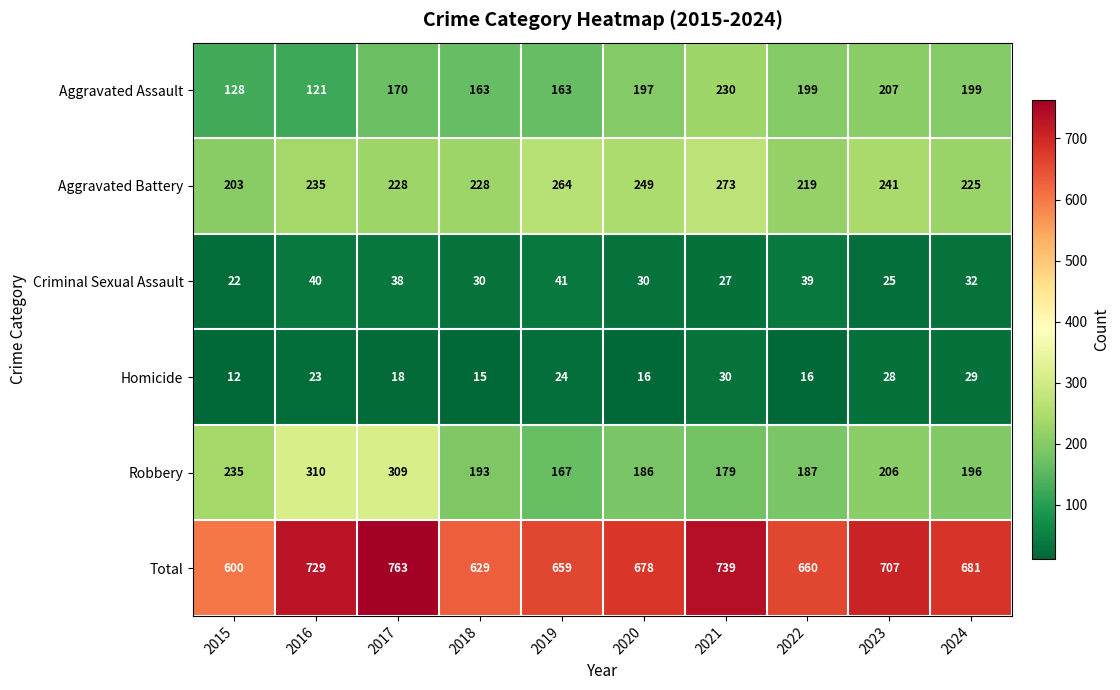

The value of Robbery at 2017 is 110. True or false?

False